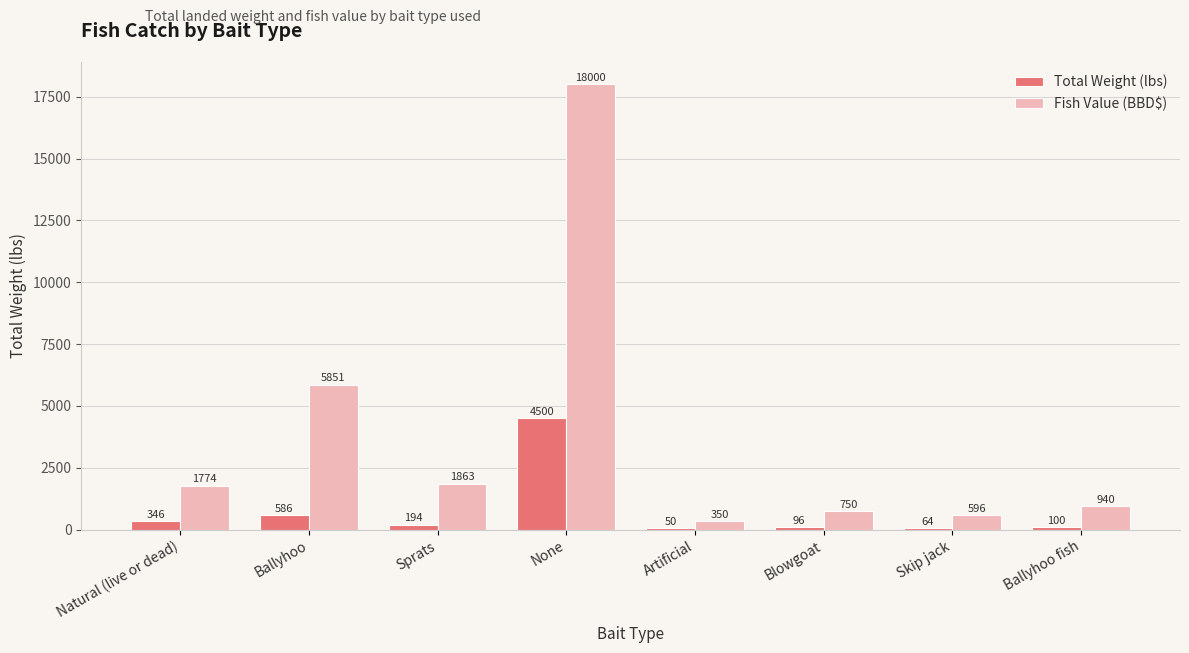

Which series has the largest total across all categories?

Fish Value (BBD$)